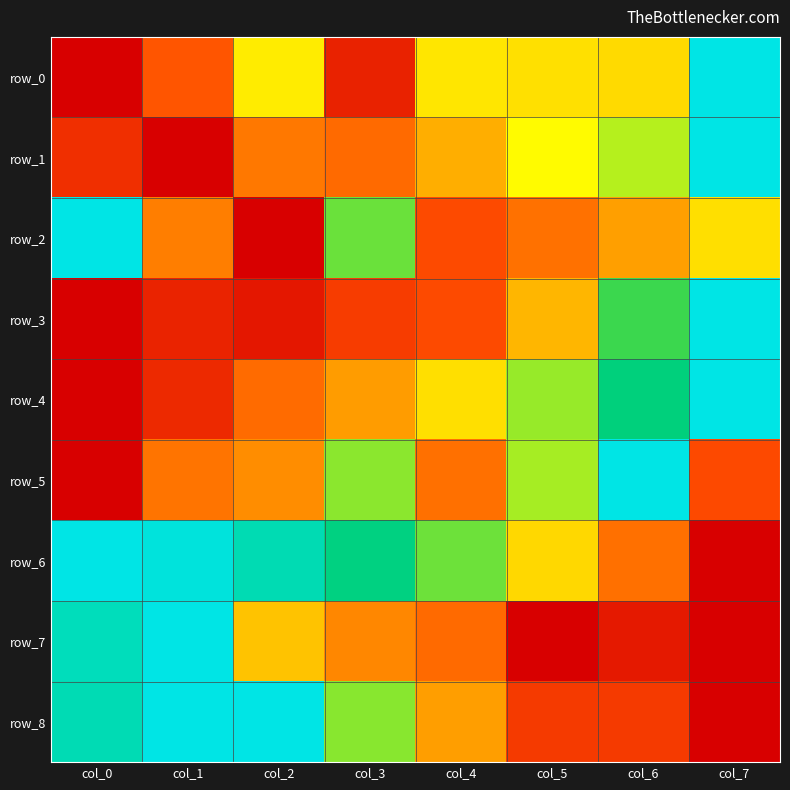

At which category is the sum across all series the highest?

col_7